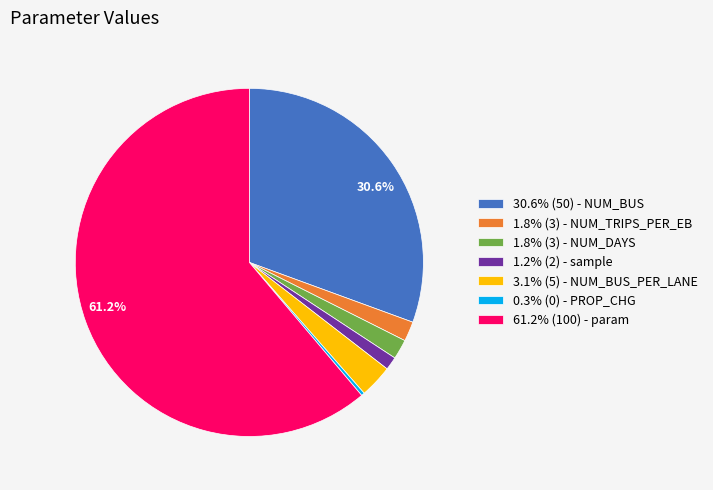

Does 1.8% (3) - NUM_TRIPS_PER_EB account for over 50% of the chart?

No